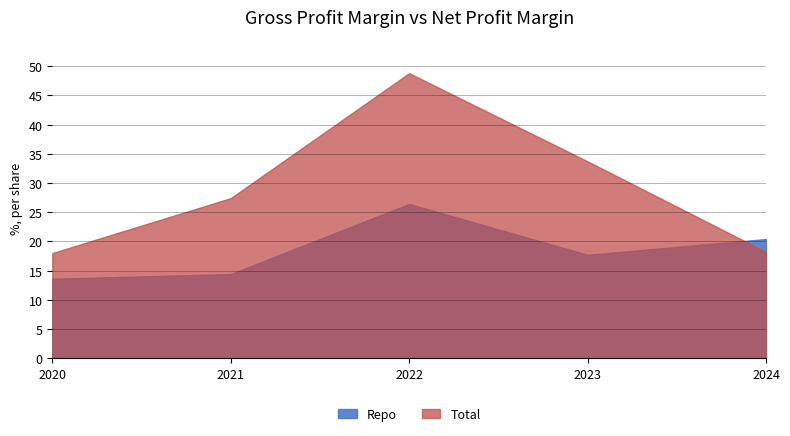

How many interior local valleys does the Repo series have?

1